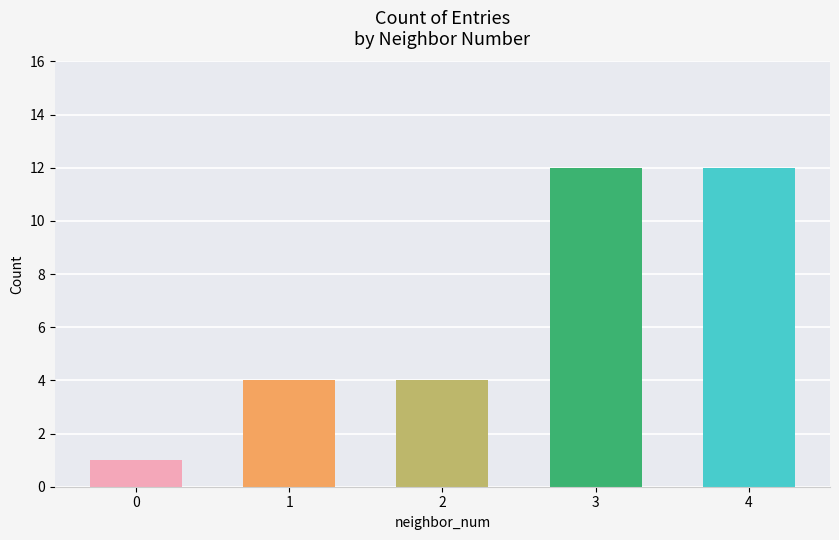

Reading left to right, list all the values displayed in this chart.

0=1	1=4	2=4	3=12	4=12